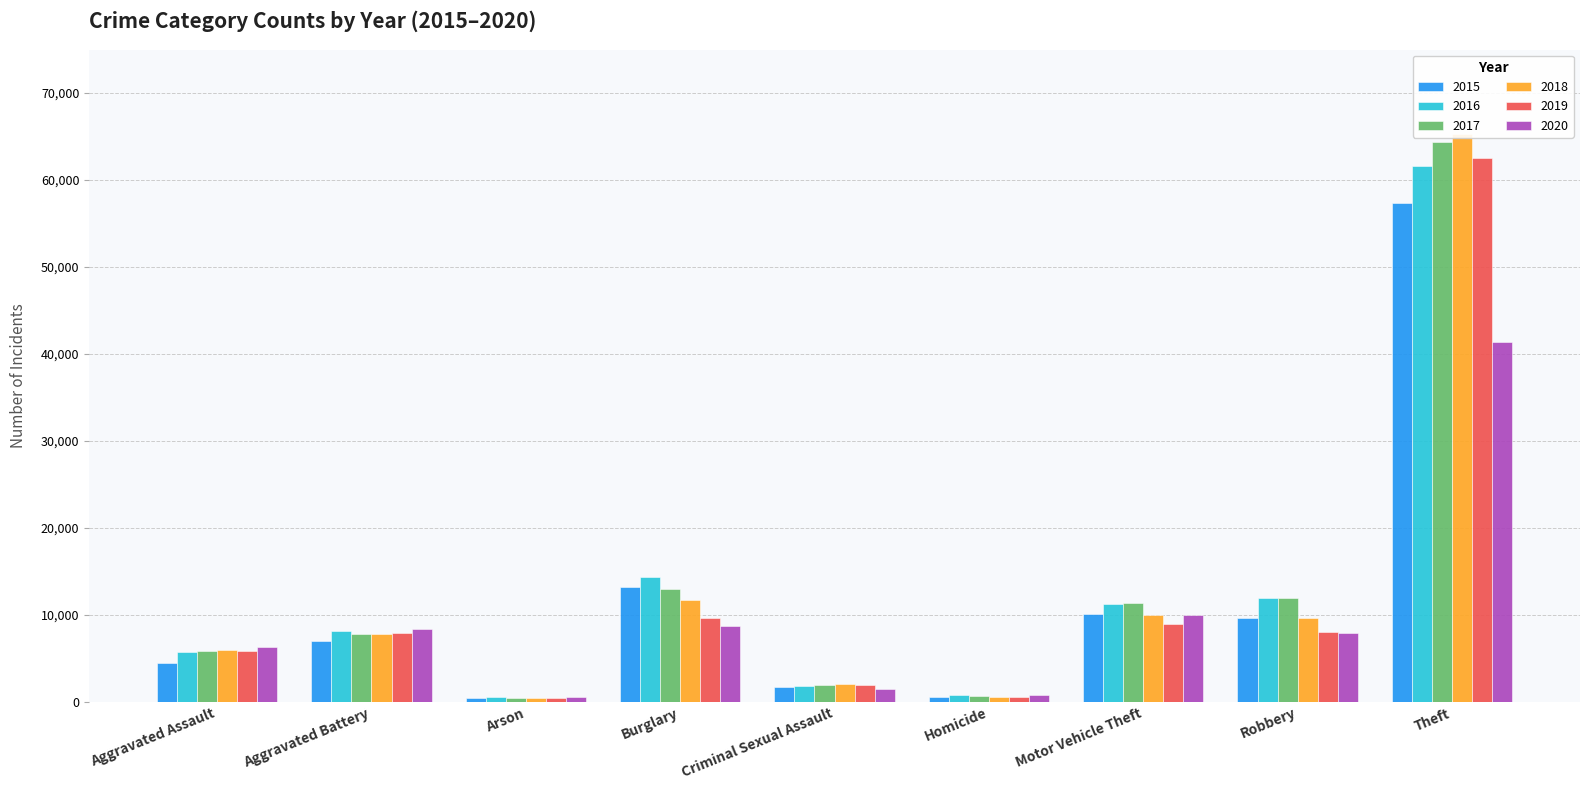

What is the sum of the 2018 values at Criminal Sexual Assault and Motor Vehicle Theft?

11992